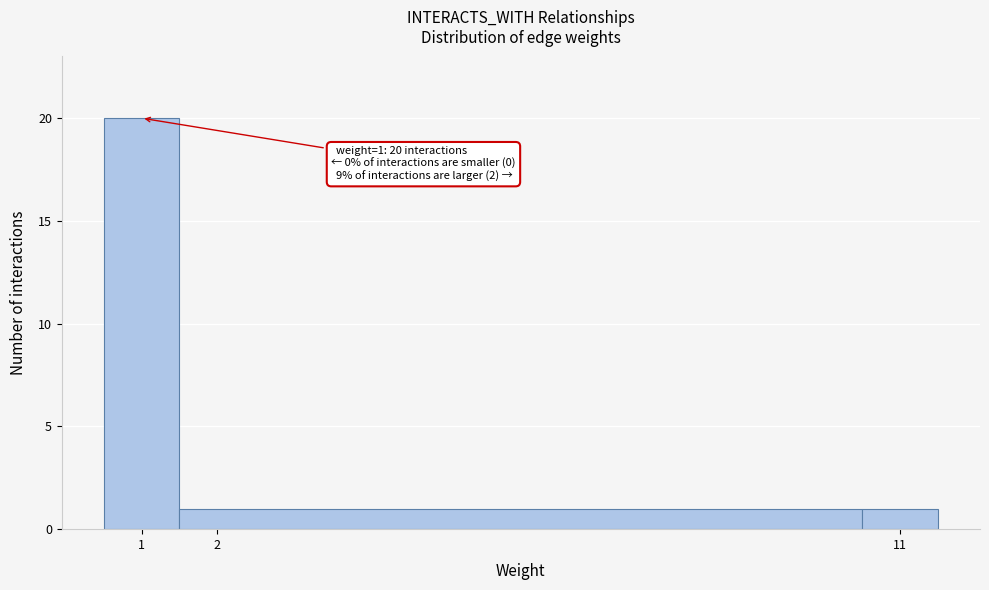

Over which range of the x-axis is the bar tallest?

0.5 to 1.5